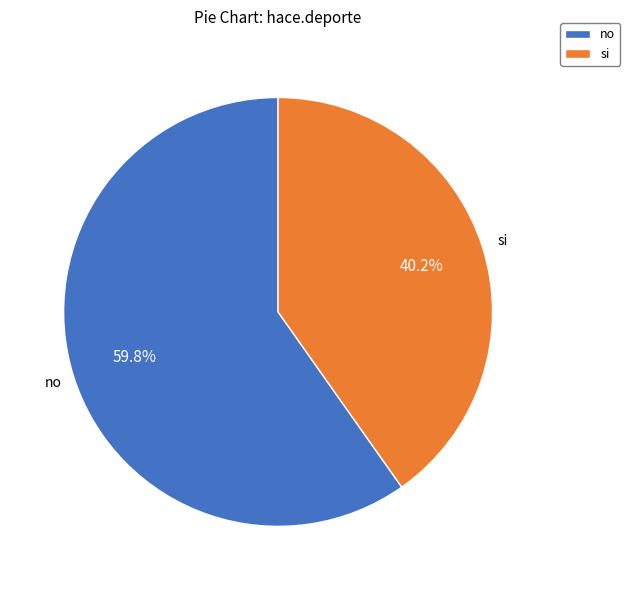

What percentage is the si slice, to the nearest percent?

40%